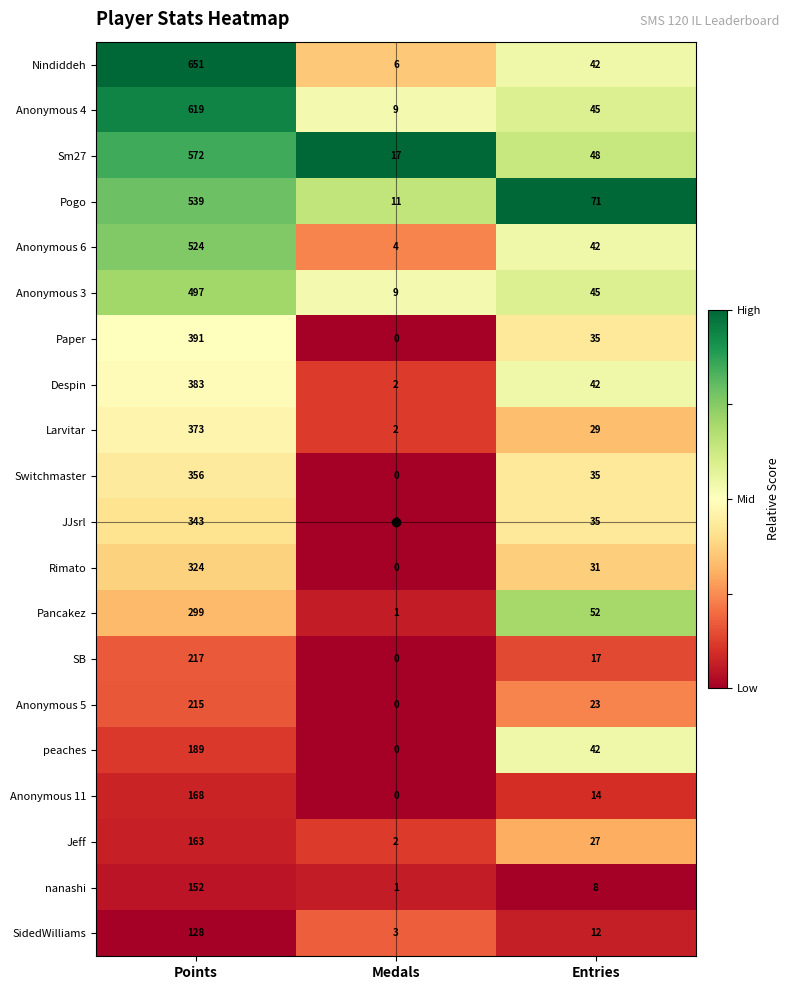

Which series has the widest spread of values?

Nindiddeh